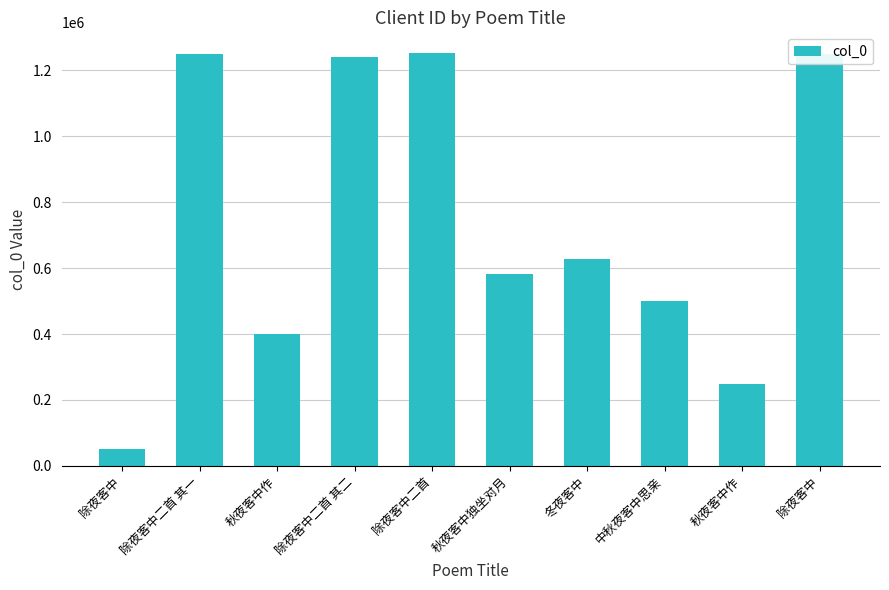

What is the value of the 3rd bar from the left?

401366